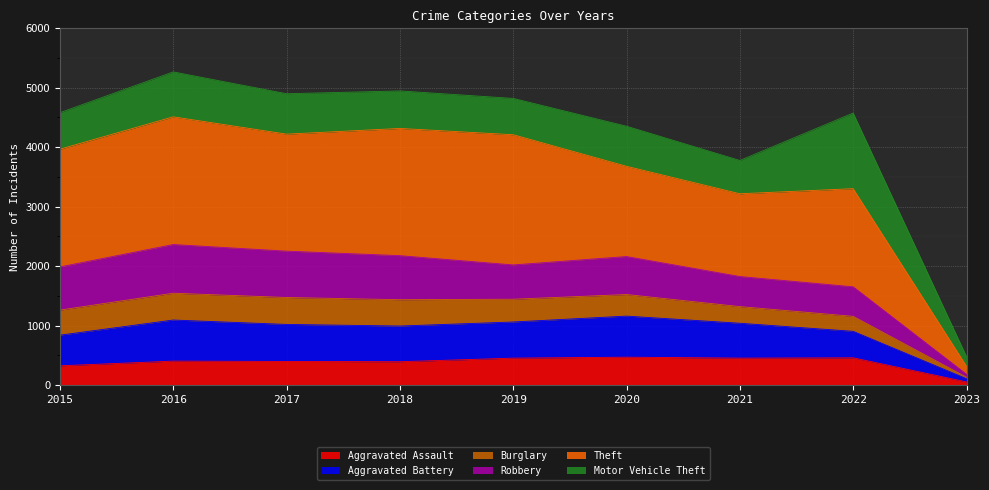

Does the chart display data point markers on the line(s)?

No